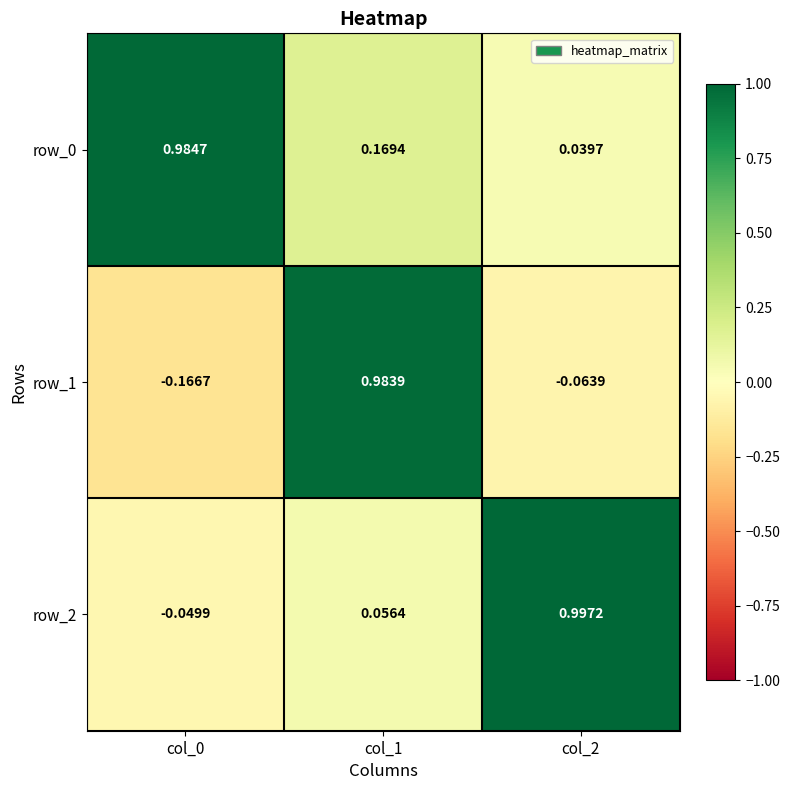

Is the value of row_0 at col_0 greater than the value of row_2 at col_2?

No